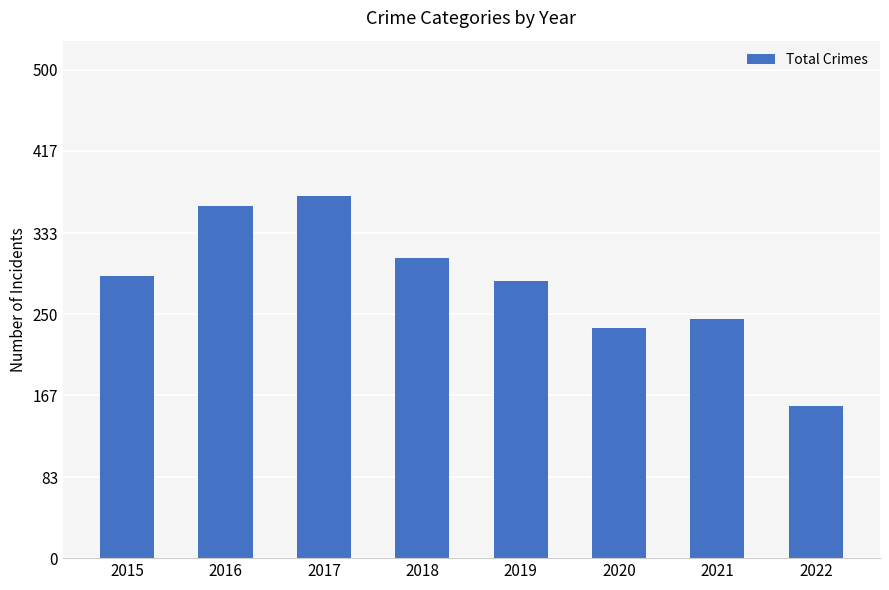

What is the greatest value displayed?

371